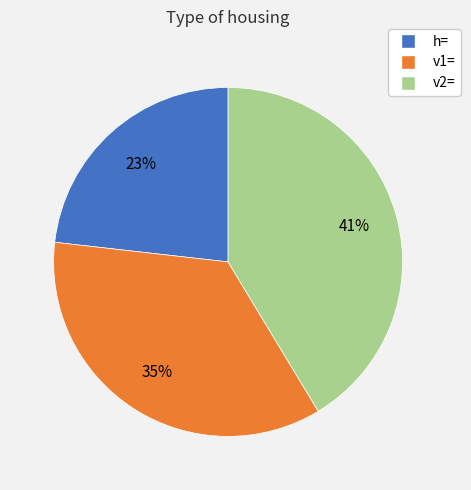

What is the smallest slice in the pie chart?

h=